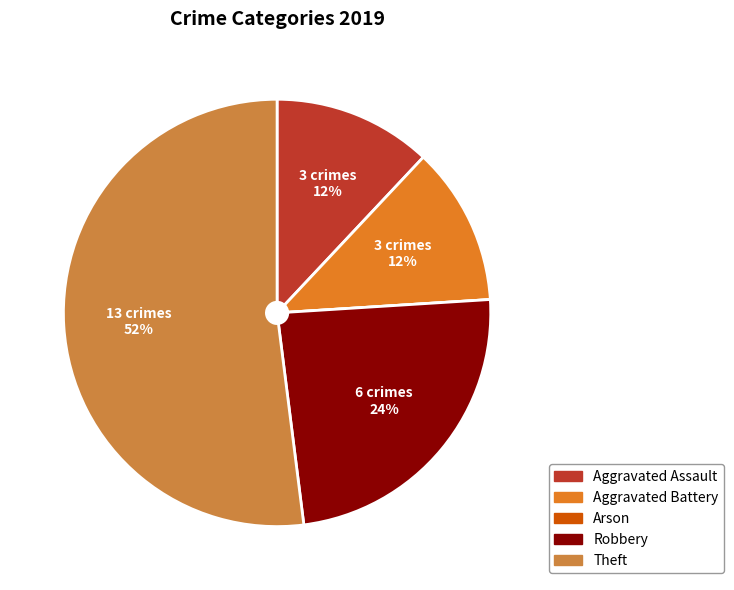

What is the majority slice?

Theft